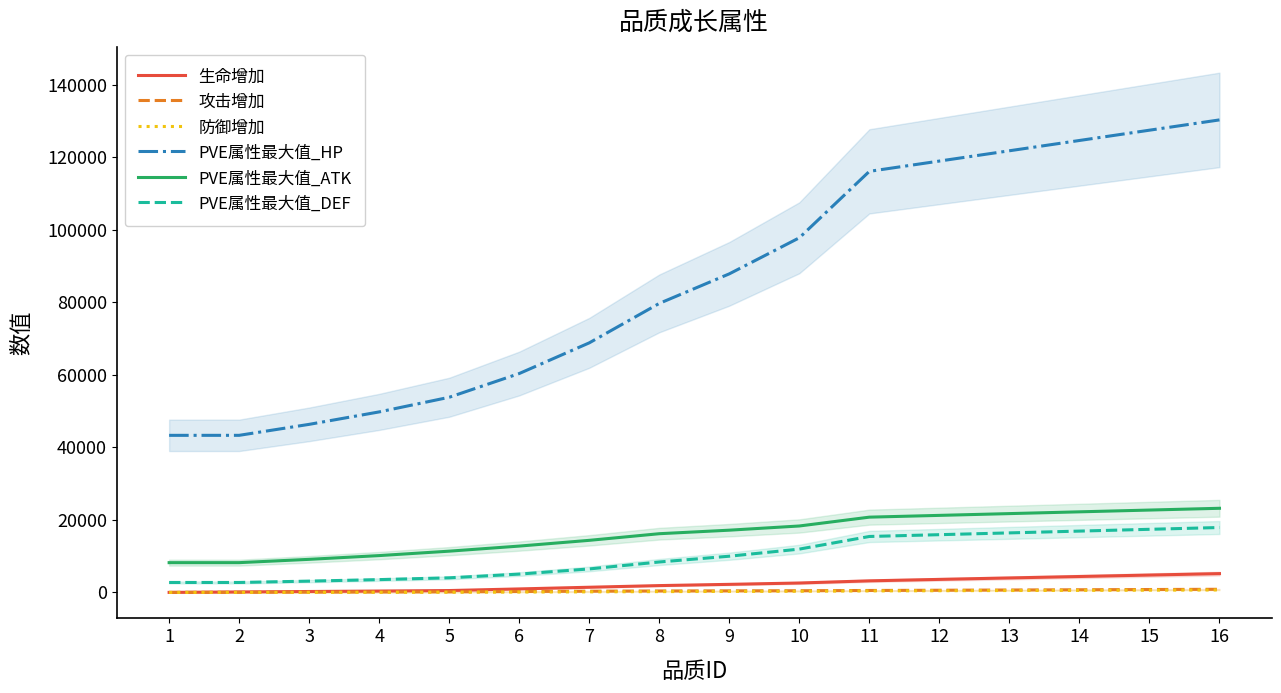

True or false: PVE属性最大值_HP and 防御增加 intersect in this chart.

False